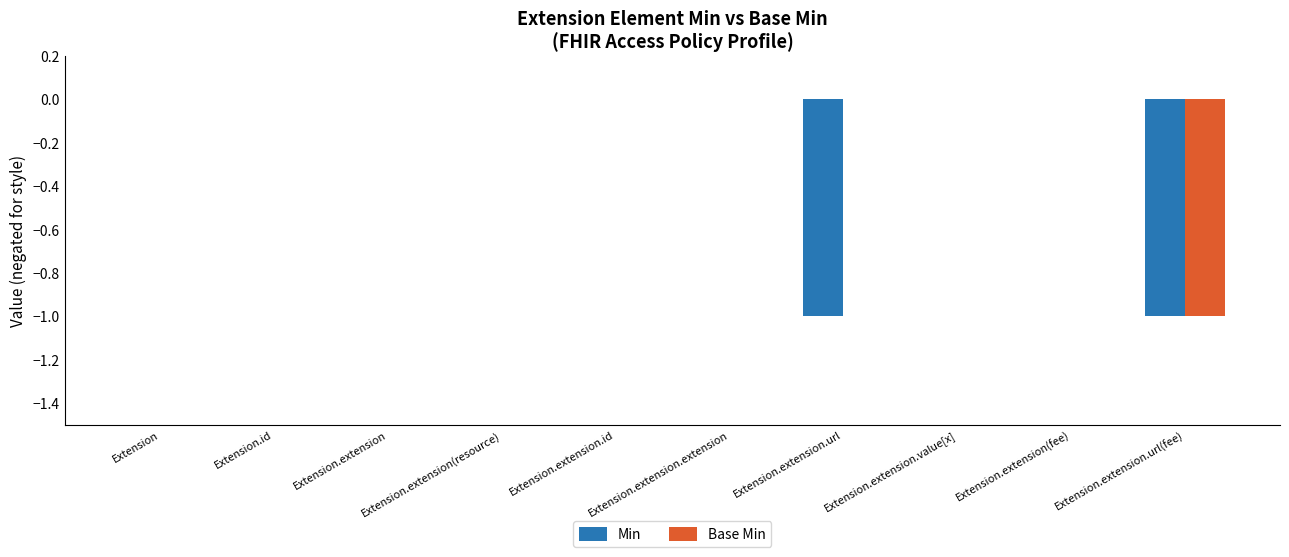

The Min series shows -1 at Extension.extension.value[x]. True or false?

False